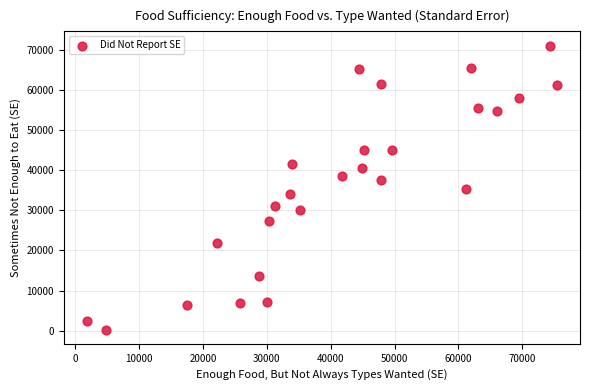

What is the range of X values (max minus min)?

73539.0